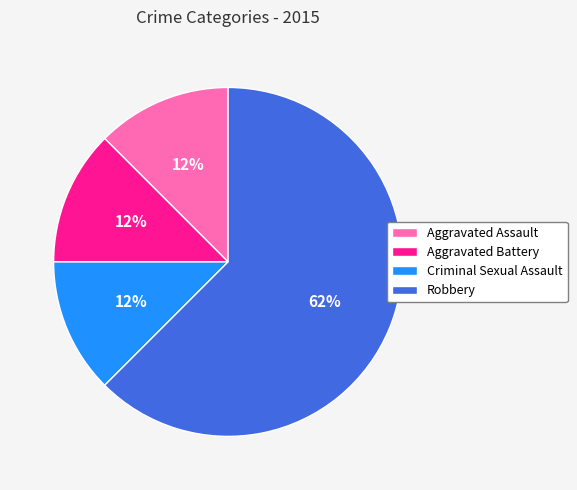

Count the number of slices in the pie.

4